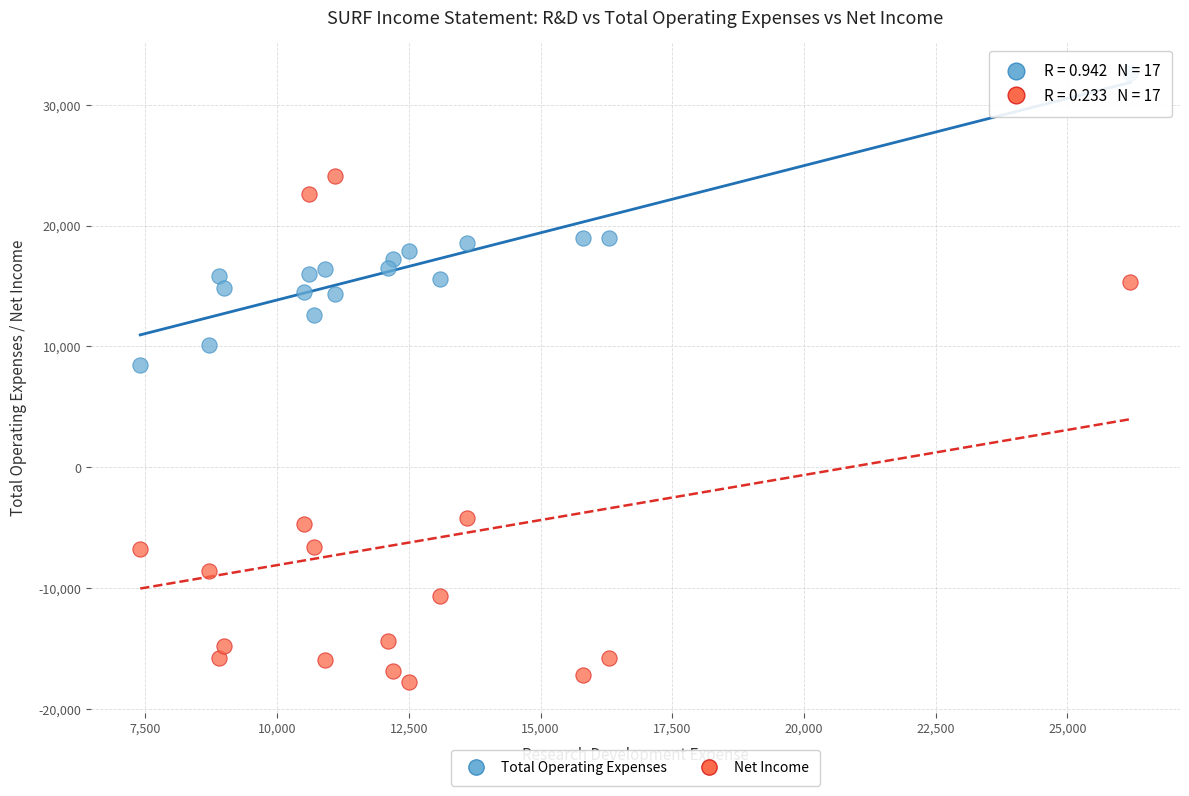

In the Net Income series, what Y value is closest to 3150?

-4200